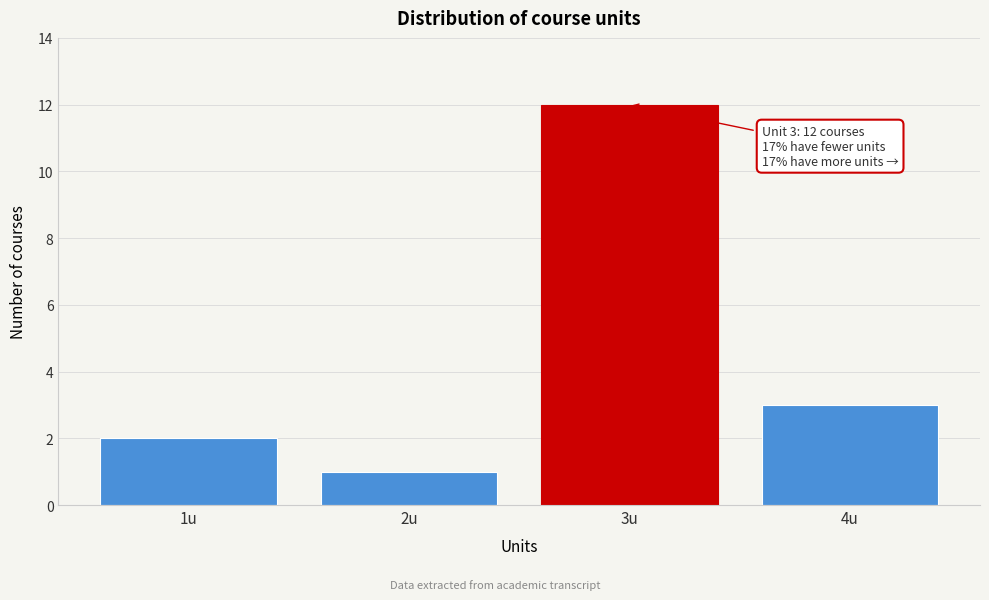

Reading left to right, list all the values displayed in this chart.

1u=2	2u=1	3u=12	4u=3